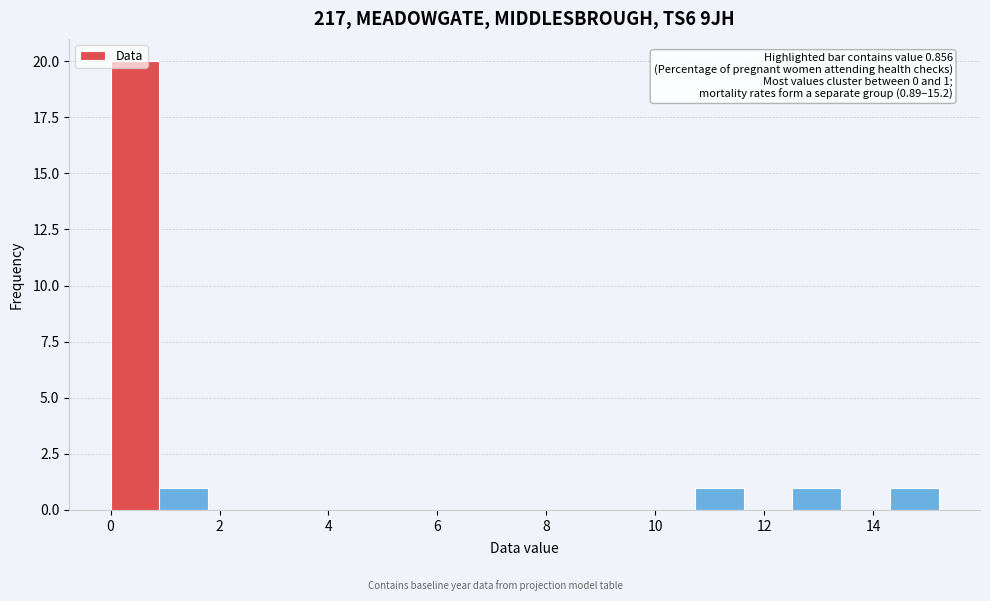

Which range on the x-axis has the tallest bar?

0.0 to 0.8